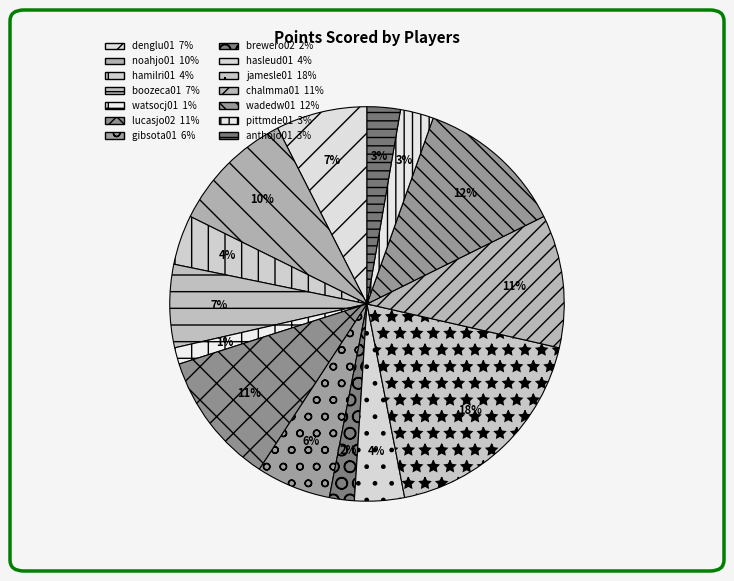

To the nearest percent, what is the combined percentage of wadedw01 and lucasjo02?

23%